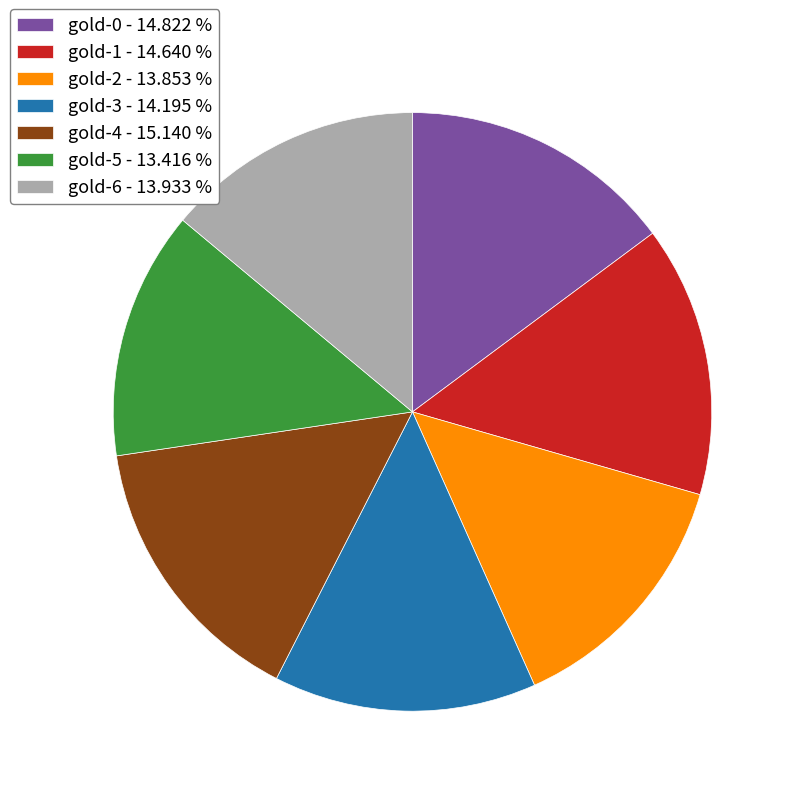

What is the ratio of the value at gold-4 - 15.140 % to the value at gold-1 - 14.640 %?

1.0